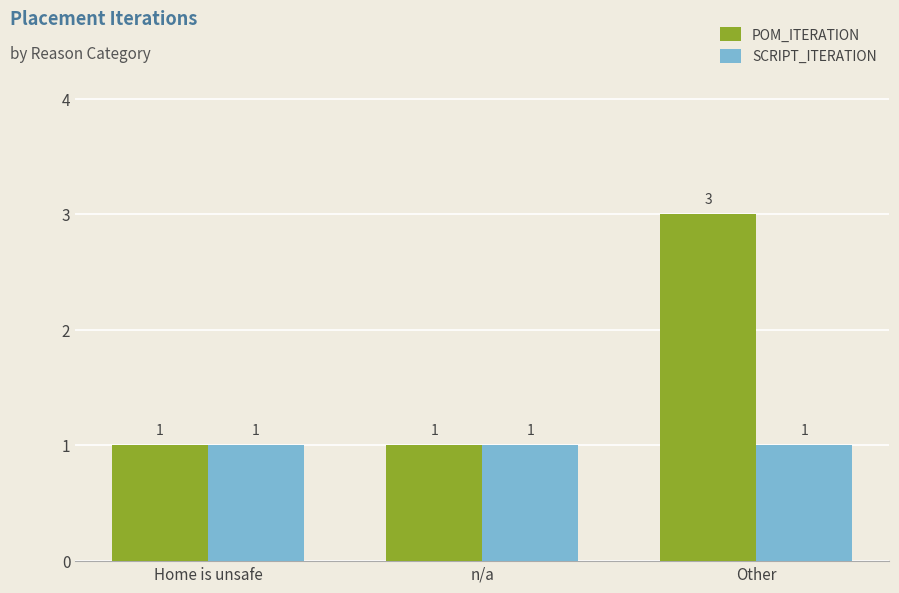

What is the label of the 3rd bar from the left?

Other